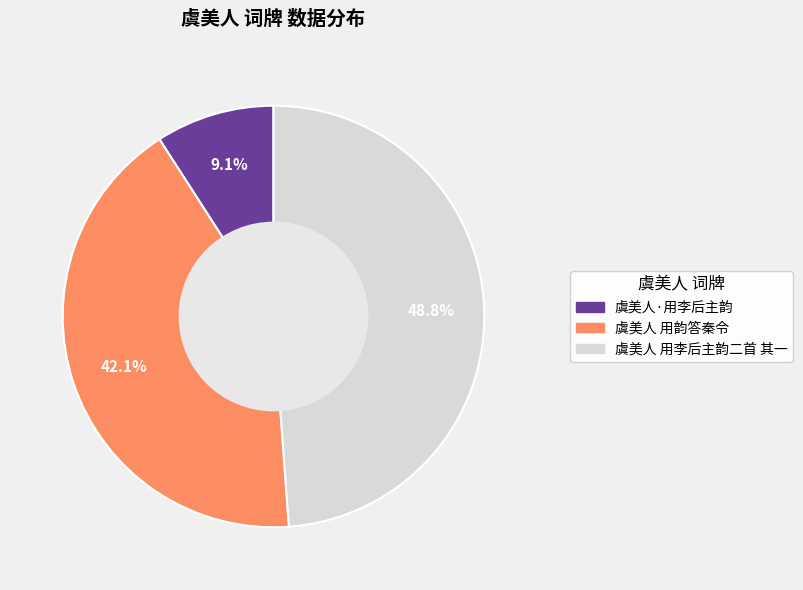

To the nearest percent, what percentage of the pie is 虞美人 用韵答秦令?

42%